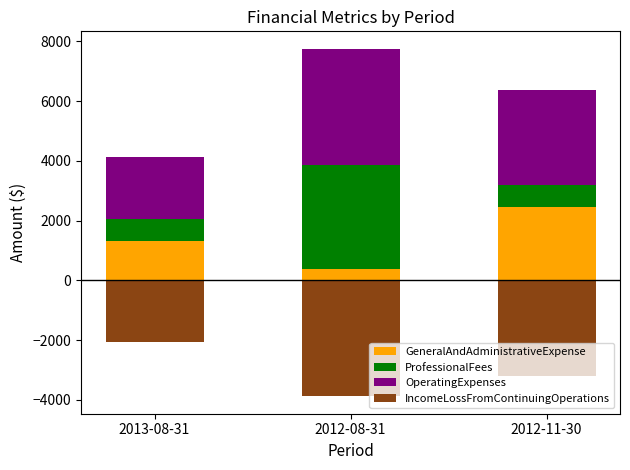

What is the difference between the maximum and minimum values in the GeneralAndAdministrativeExpense series?

2064